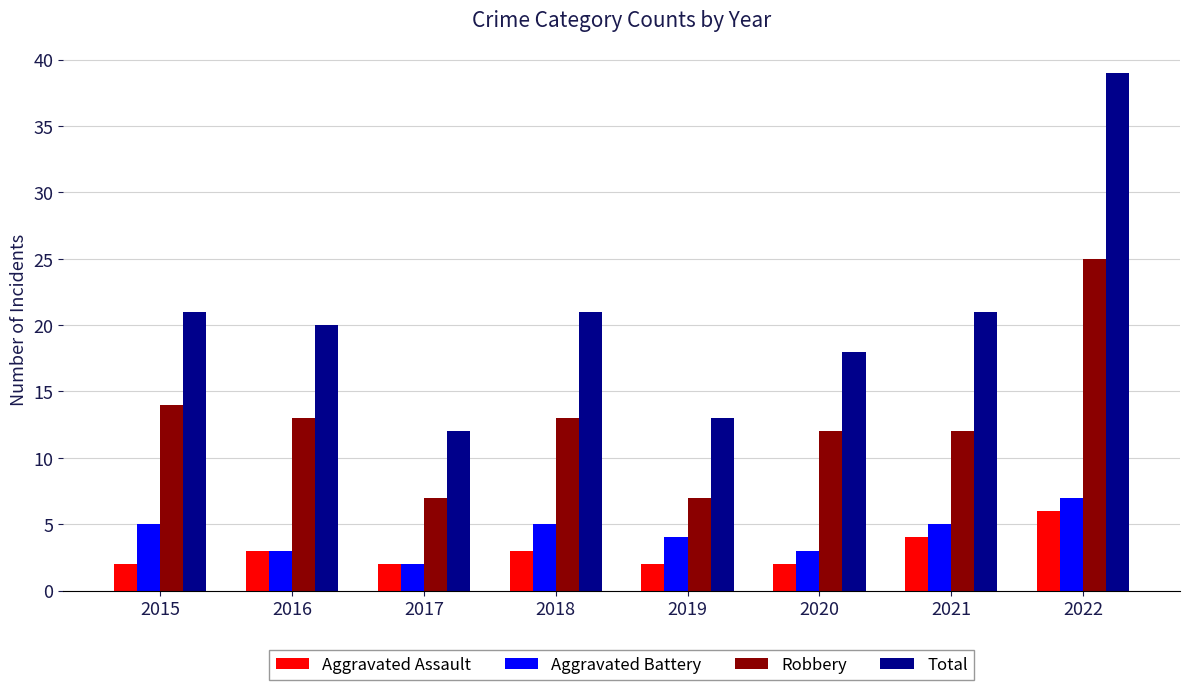

How many bars are there in total?

32